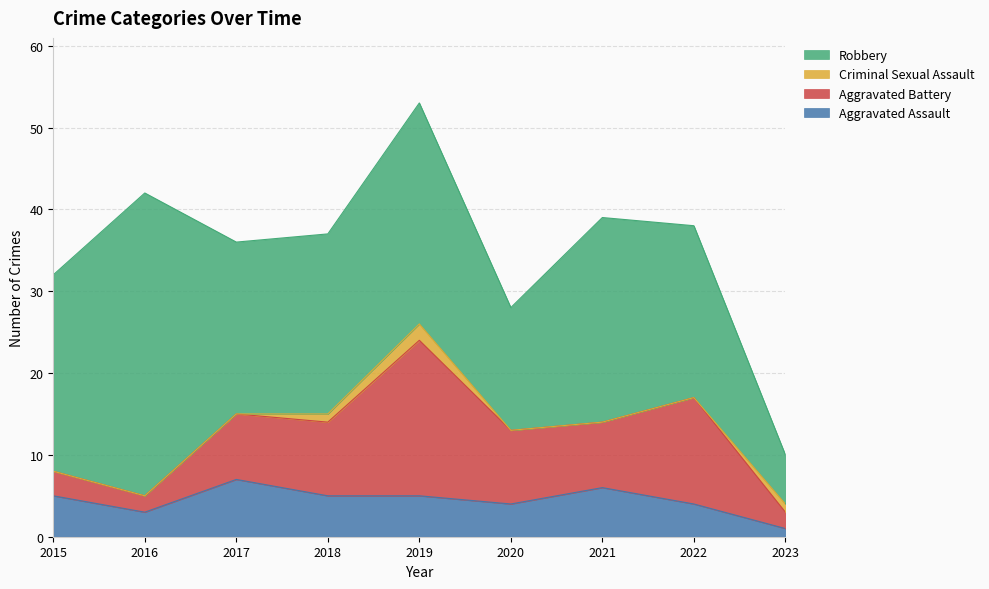

What is the sum of all Aggravated Battery values?

73